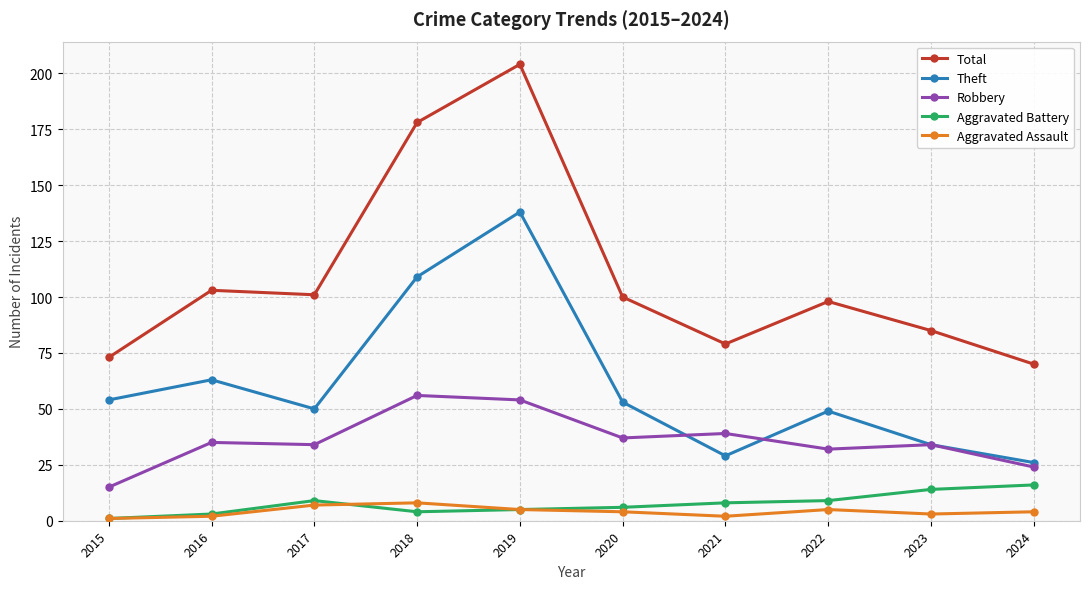

At which category is the sum across all series the highest?

2019